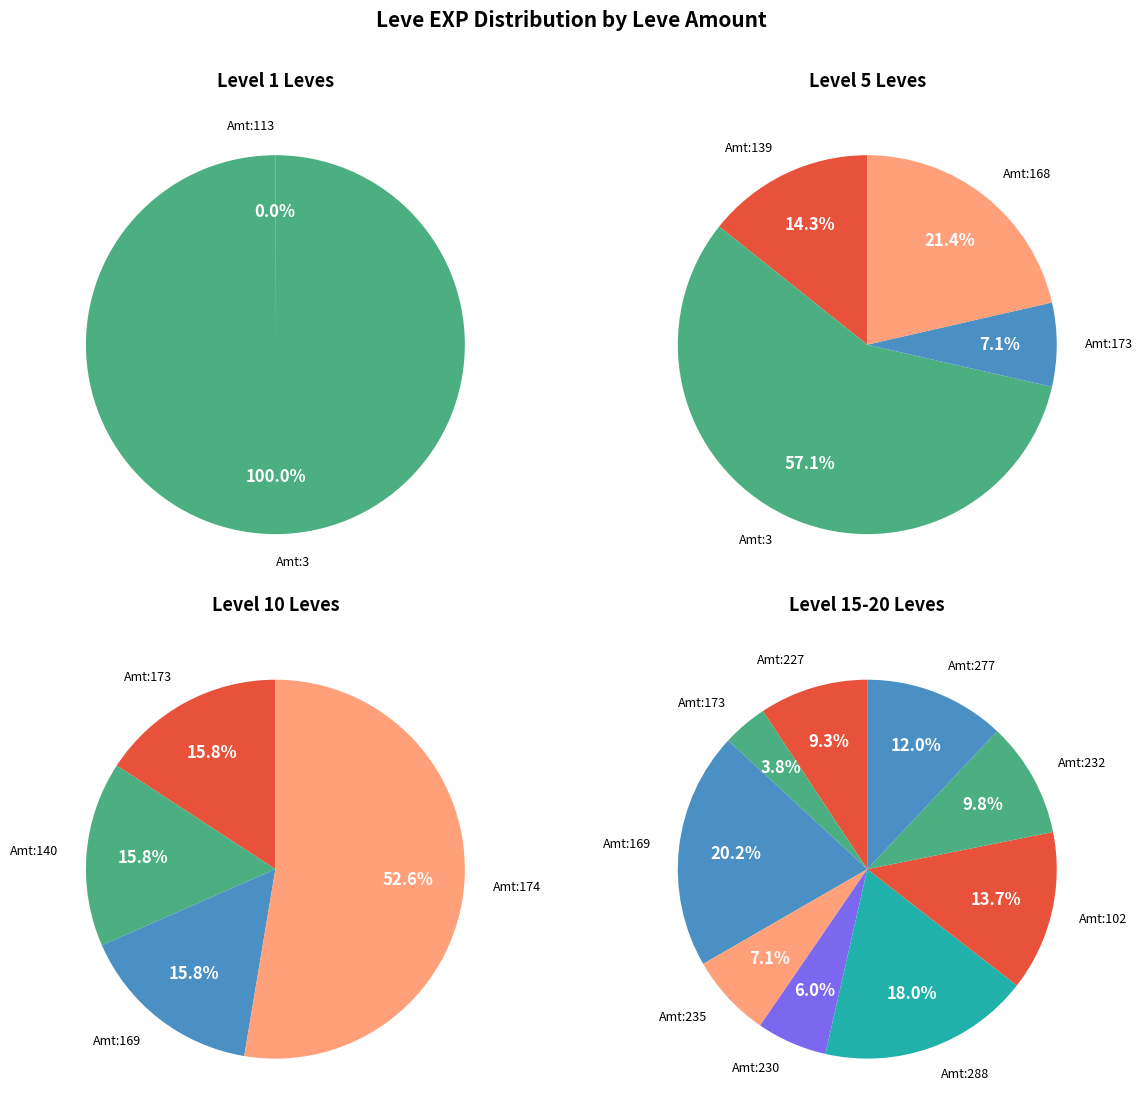

What is the difference between the highest and lowest values at 3?

367